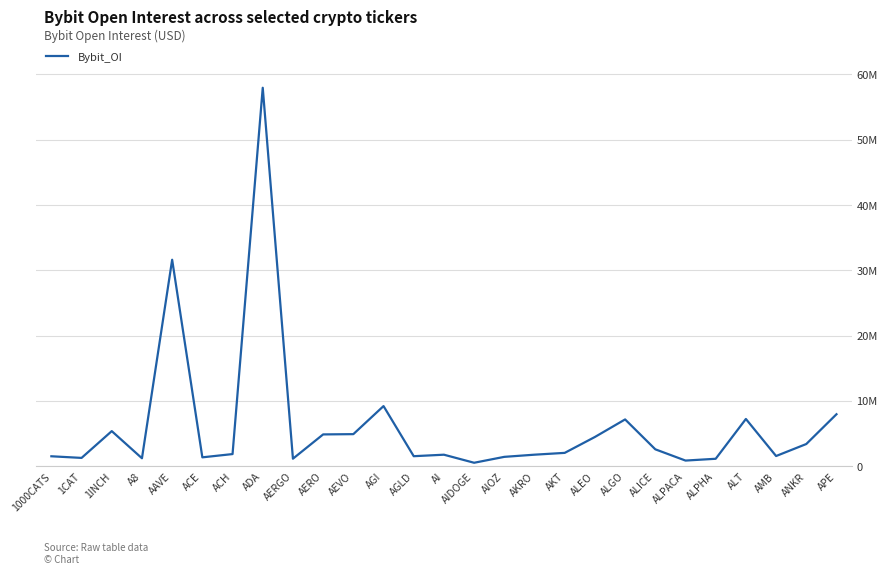

Rank the categories by value from highest to lowest.

ADA, AAVE, AGI, APE, ALT, ALGO, 1INCH, AEVO, AERO, ALEO, ANKR, ALICE, AKT, ACH, AKRO, AI, AMB, AGLD, 1000CATS, AIOZ, ACE, 1CAT, A8, AERGO, ALPHA, ALPACA, AIDOGE